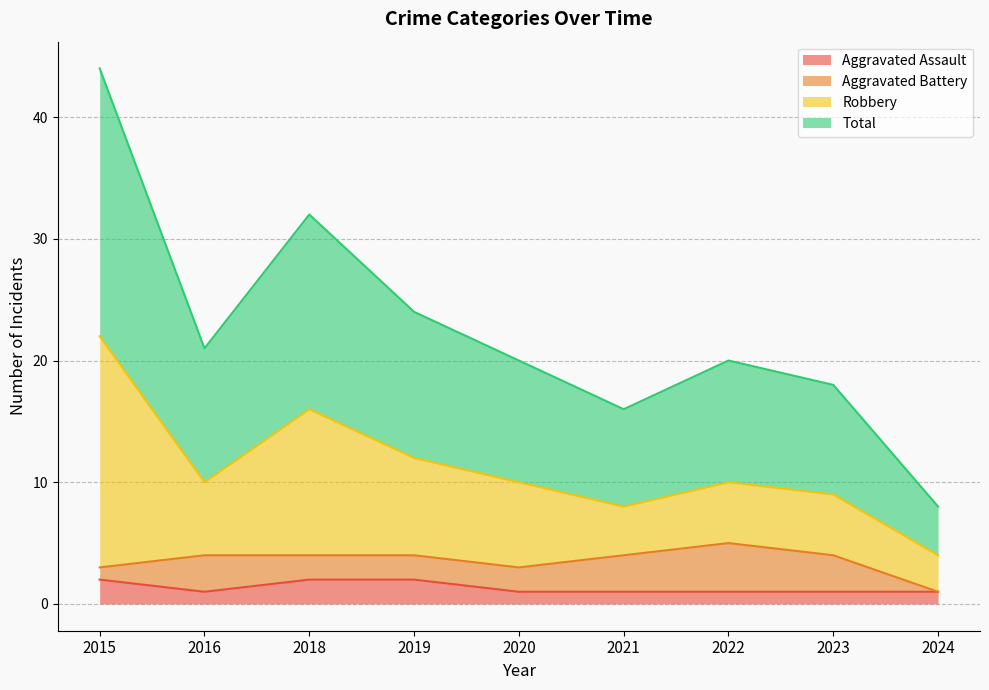

What is the difference between the maximum and second lowest values in the Aggravated Assault series?

1